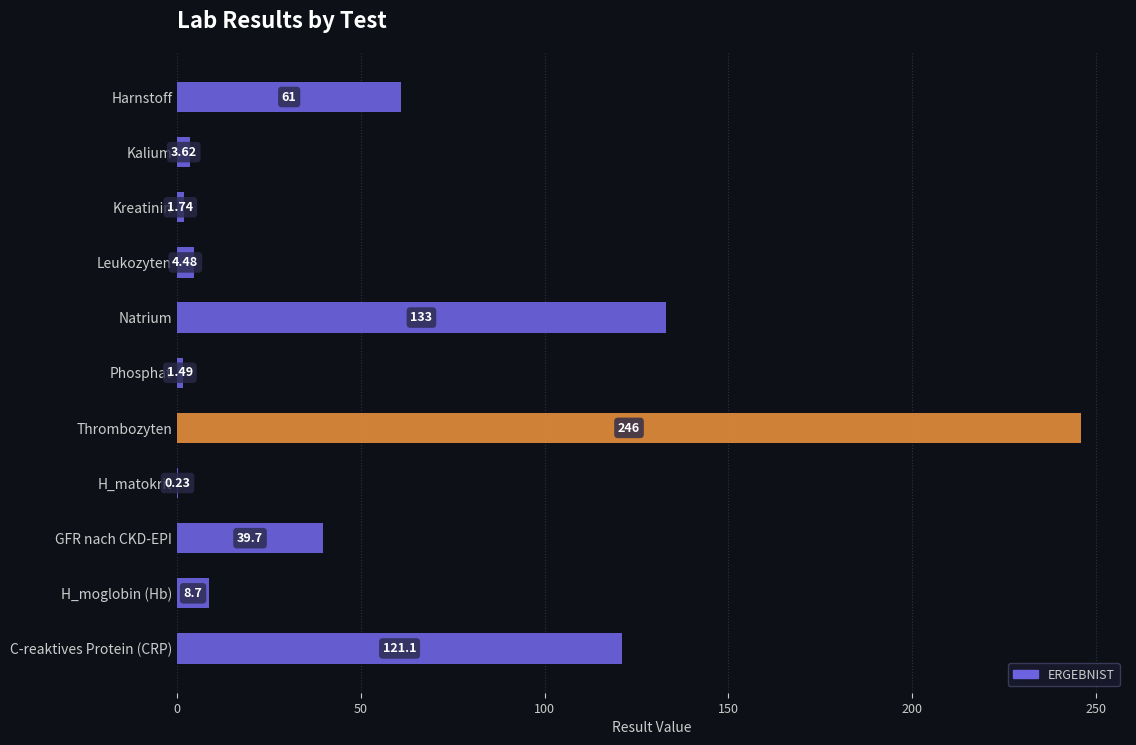

At which label is the value closest to 123?

C-reaktives Protein (CRP)